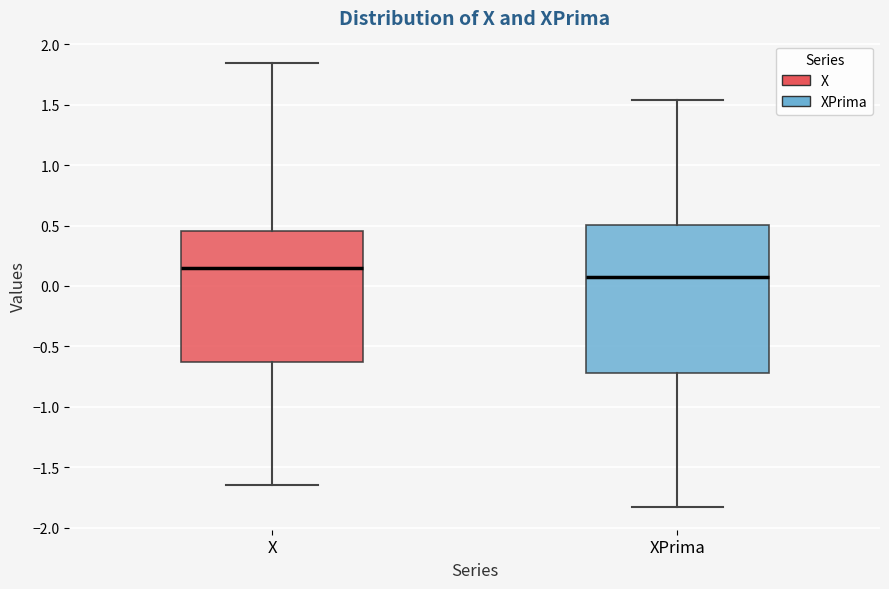

Where does the median line of the box for XPrima sit on the y-axis? The values are not printed on the chart, so give them approximately, as read against the axis.

0.05